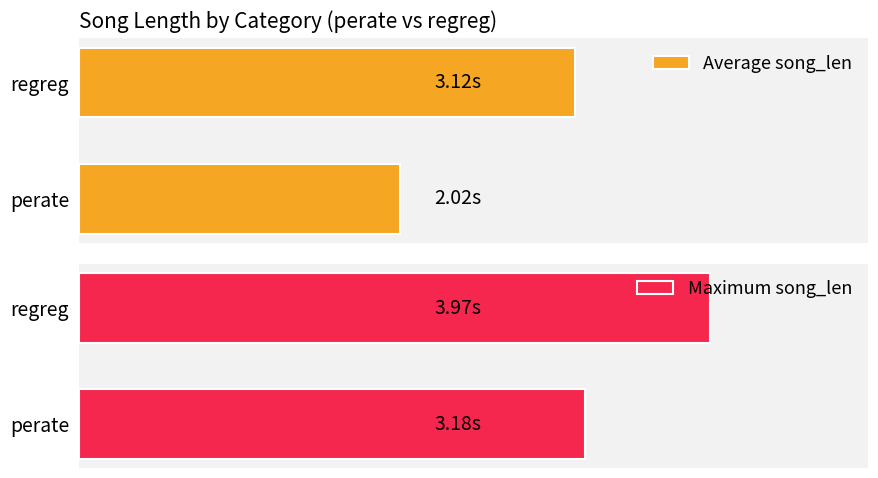

How many groups of bars are there?

2